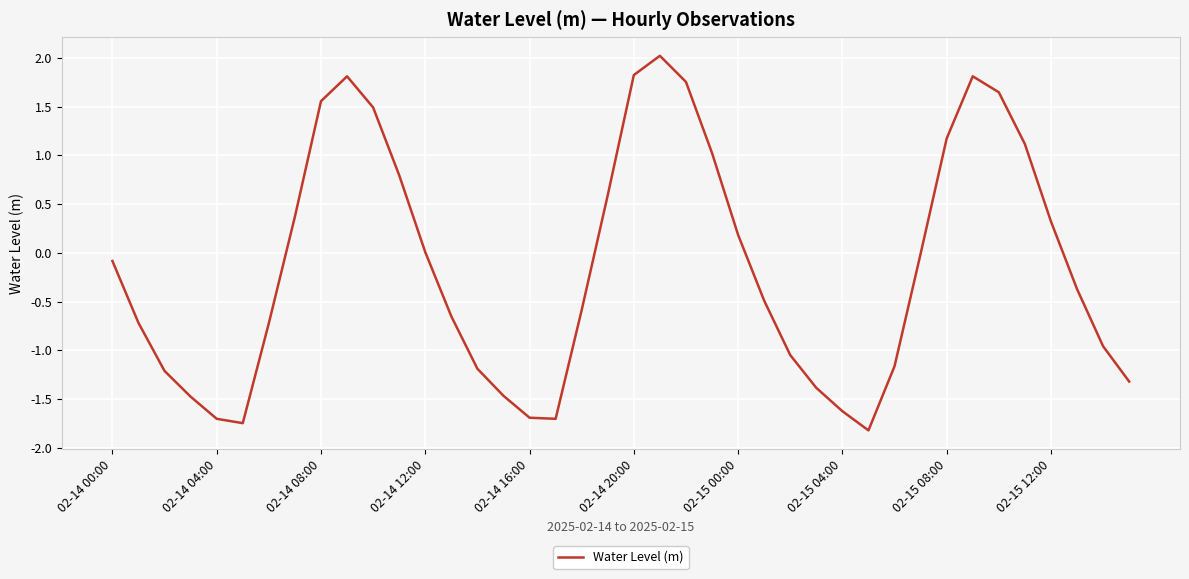

What is the difference between the maximum and minimum values?

3.8